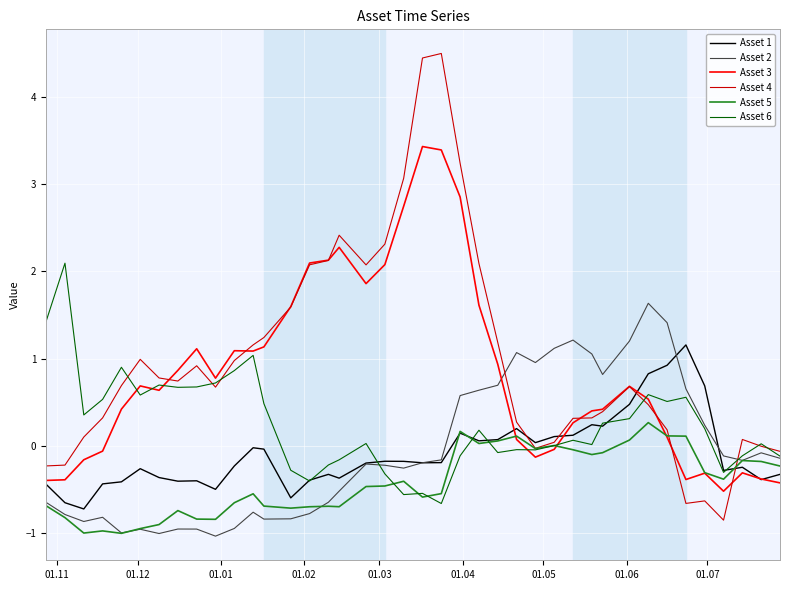

At how many categories does at least one series exceed 2?

11